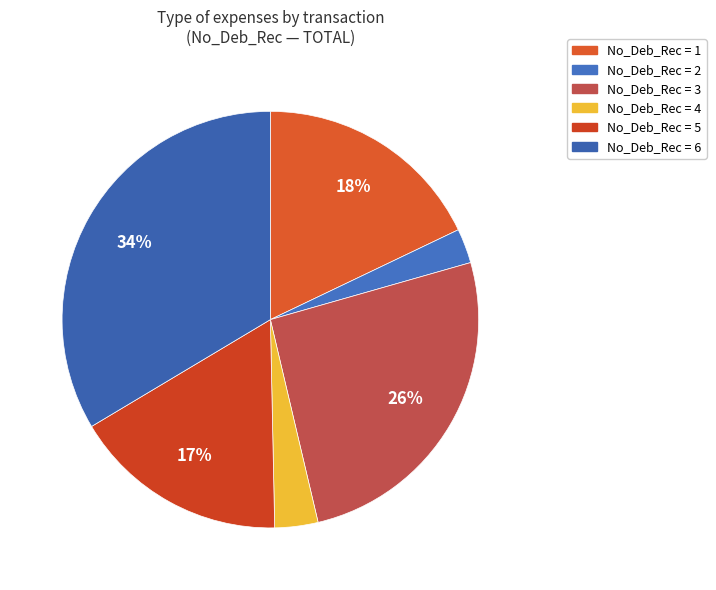

Which category has the smallest portion of the pie?

2